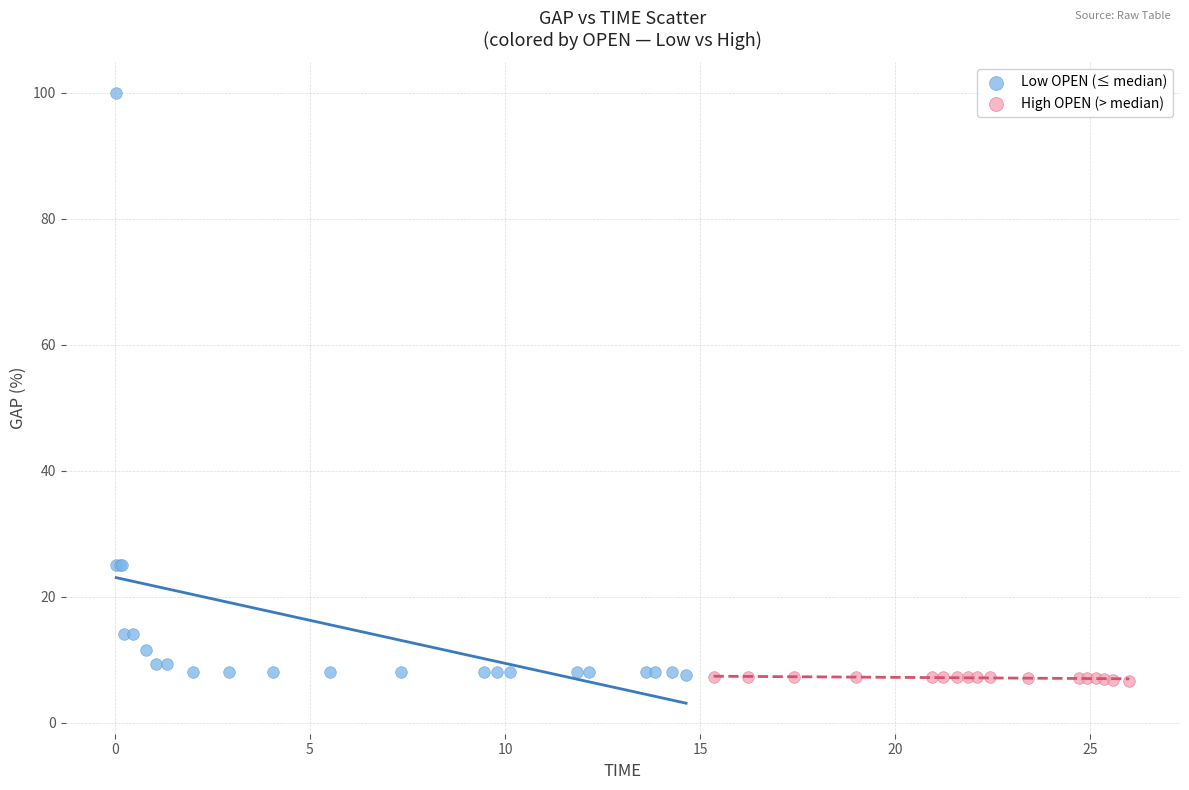

Which series contains the highest Y value?

Low OPEN (≤ median)